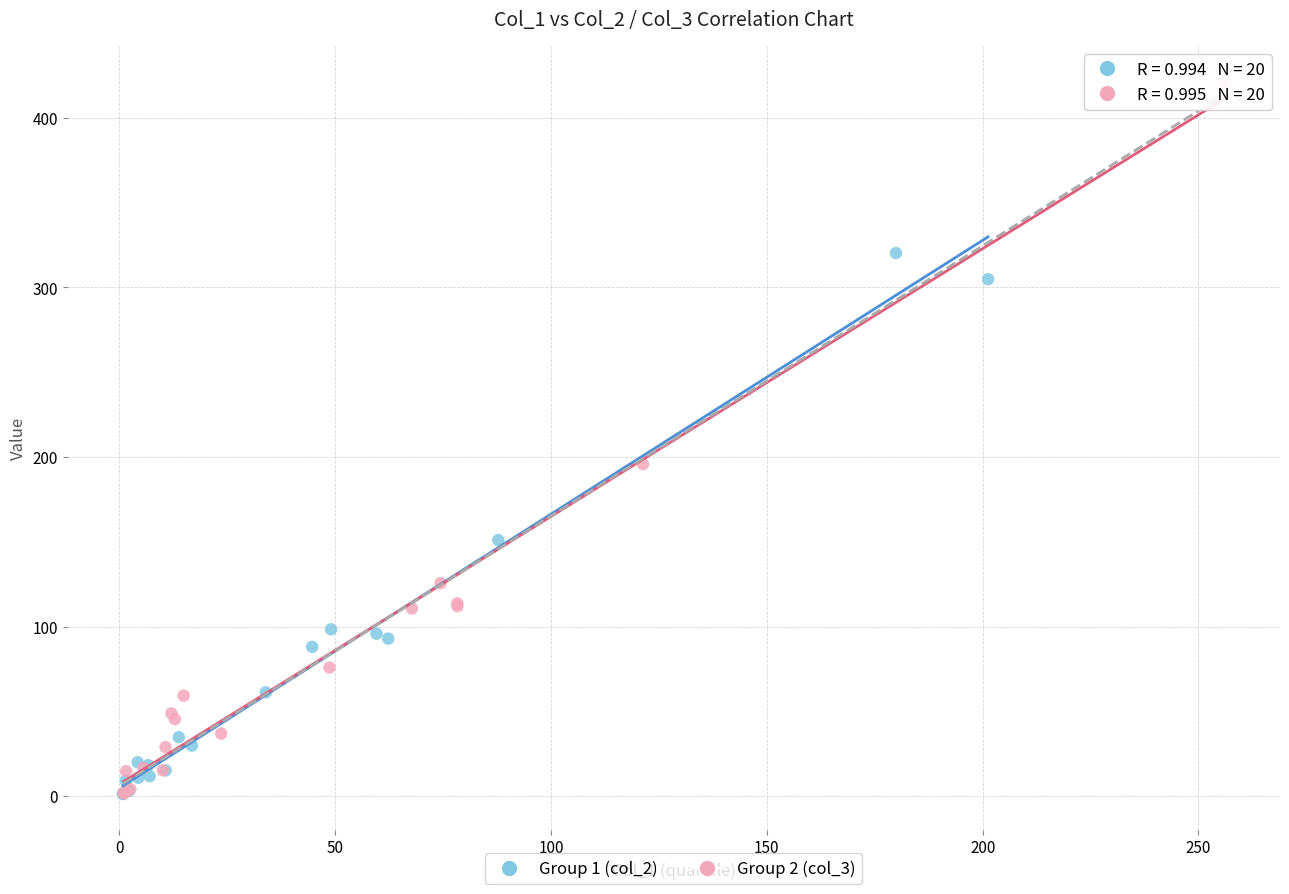

Which series has the widest spread of Y values?

Group 2 (col_3)